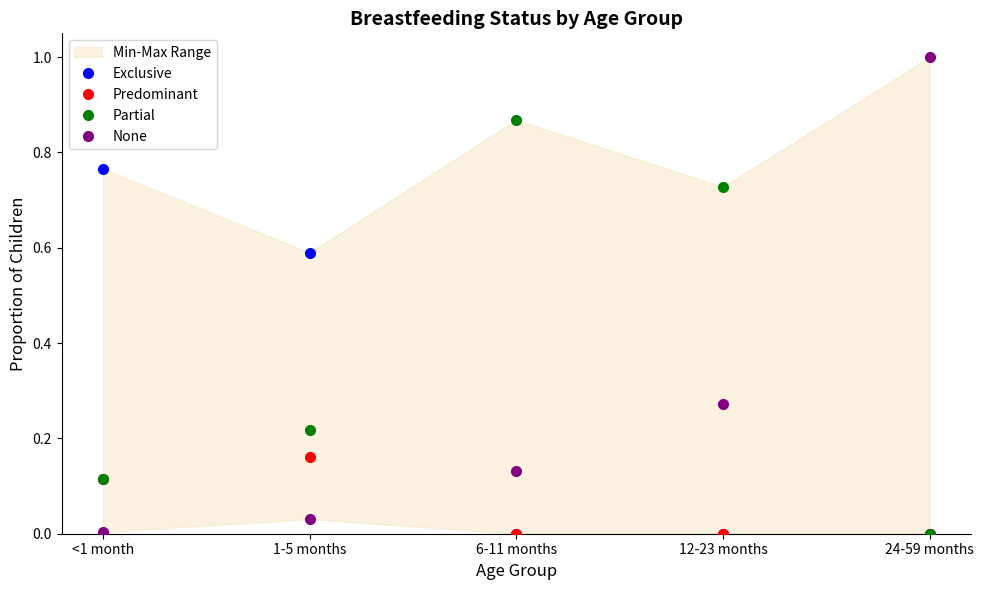

True or false: Predominant and Exclusive intersect in this chart.

False